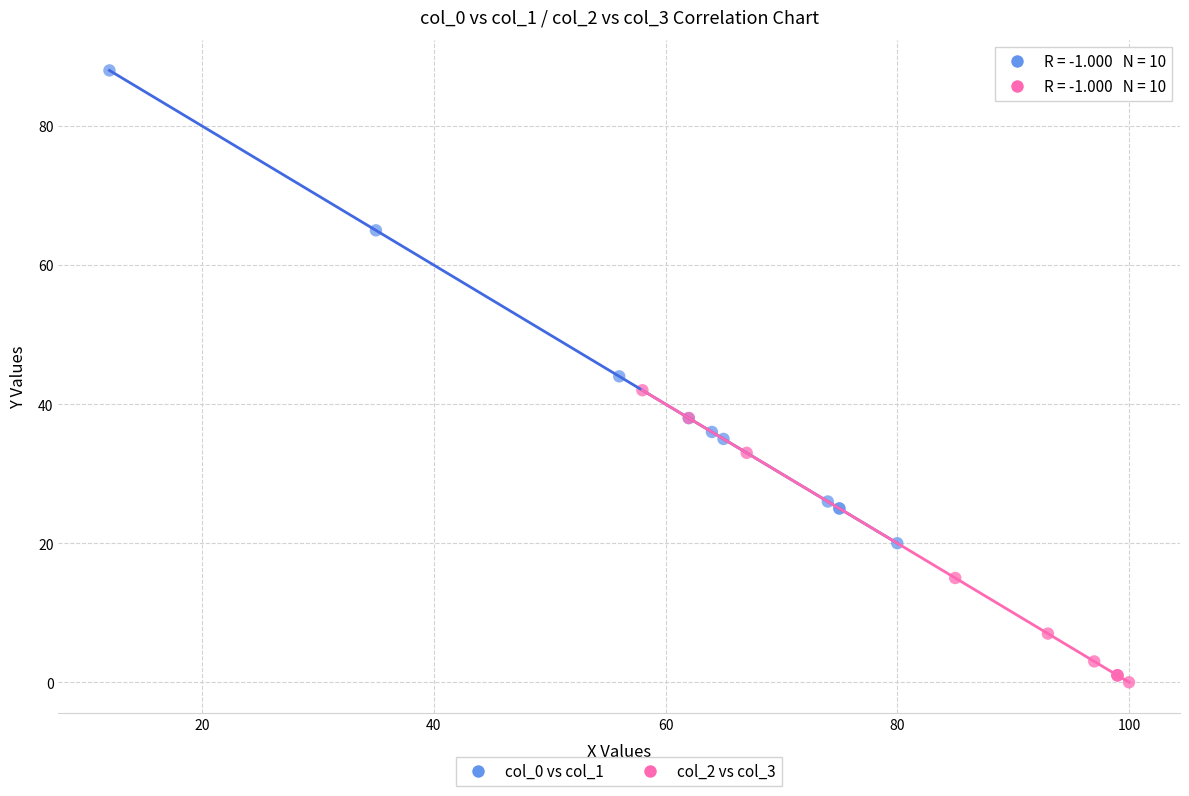

Which series reaches the maximum Y coordinate?

col_0 vs col_1